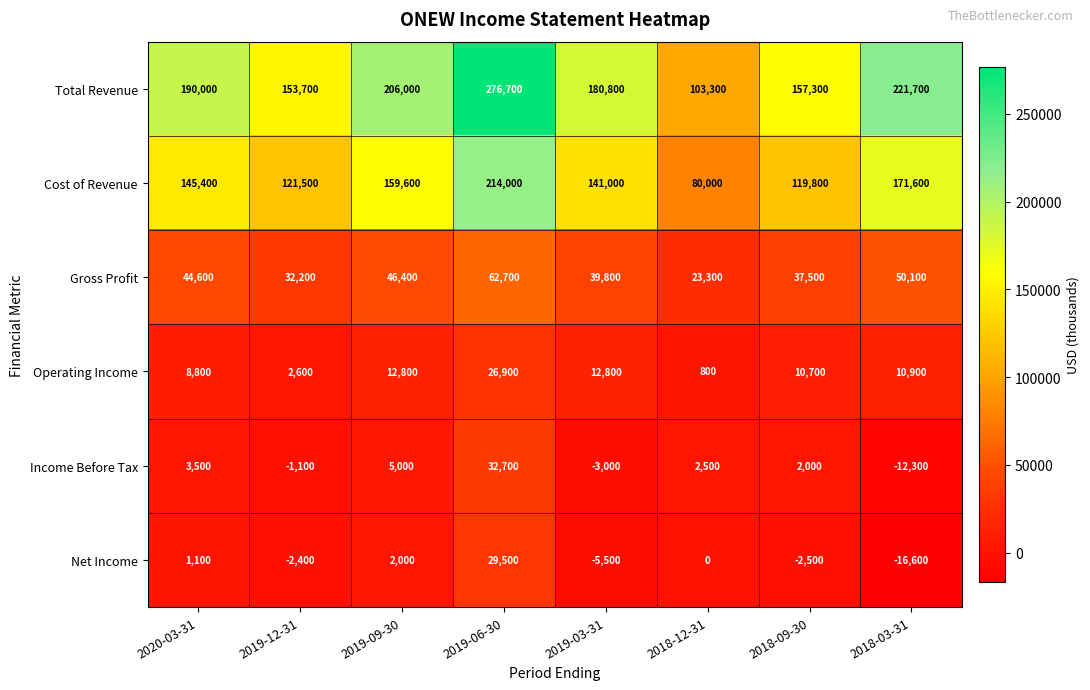

Which series changed the most between 2020-03-31 and 2018-12-31?

Total Revenue